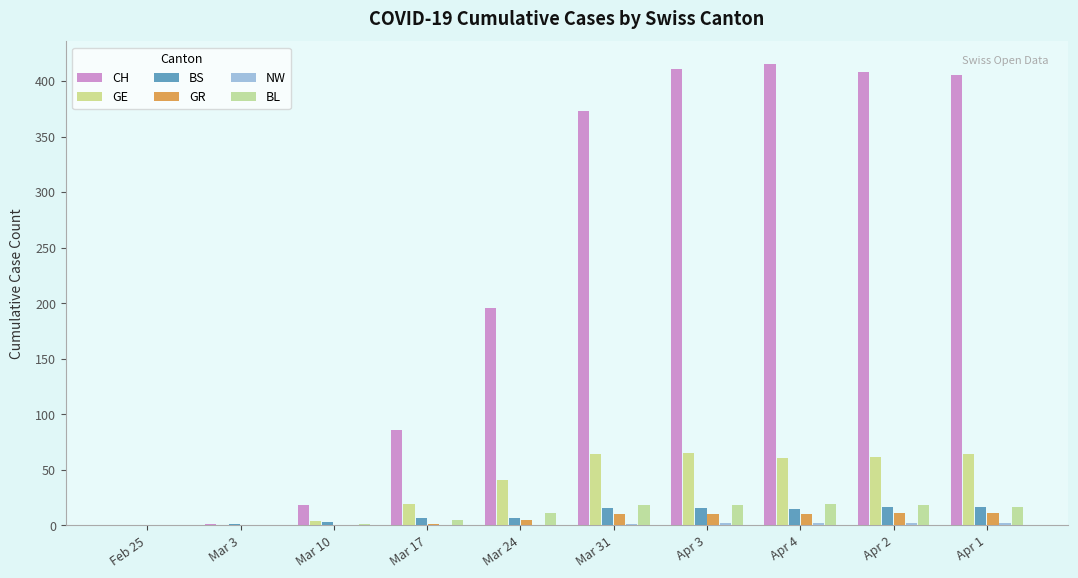

Which series has the largest range (max minus min)?

CH